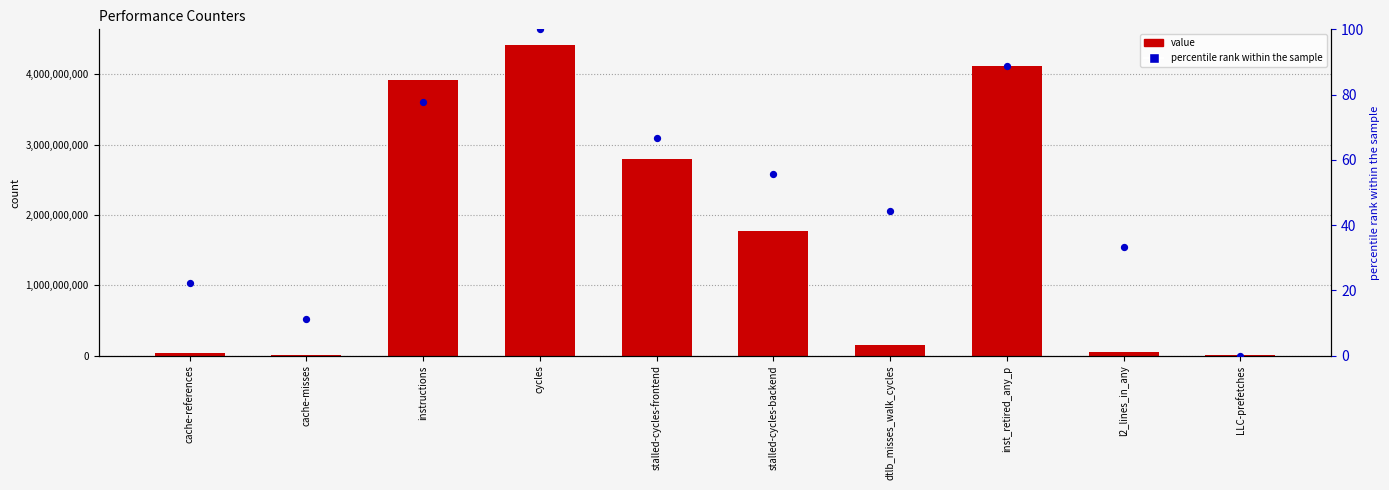

What is the total value across all series at instructions?

3918427361.8